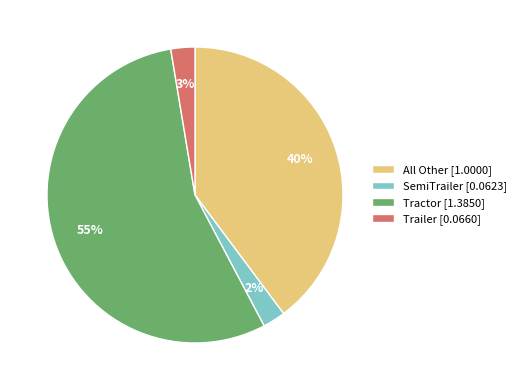

Is the sum of All Other [1.0000] and SemiTrailer [0.0623] greater than half?

No